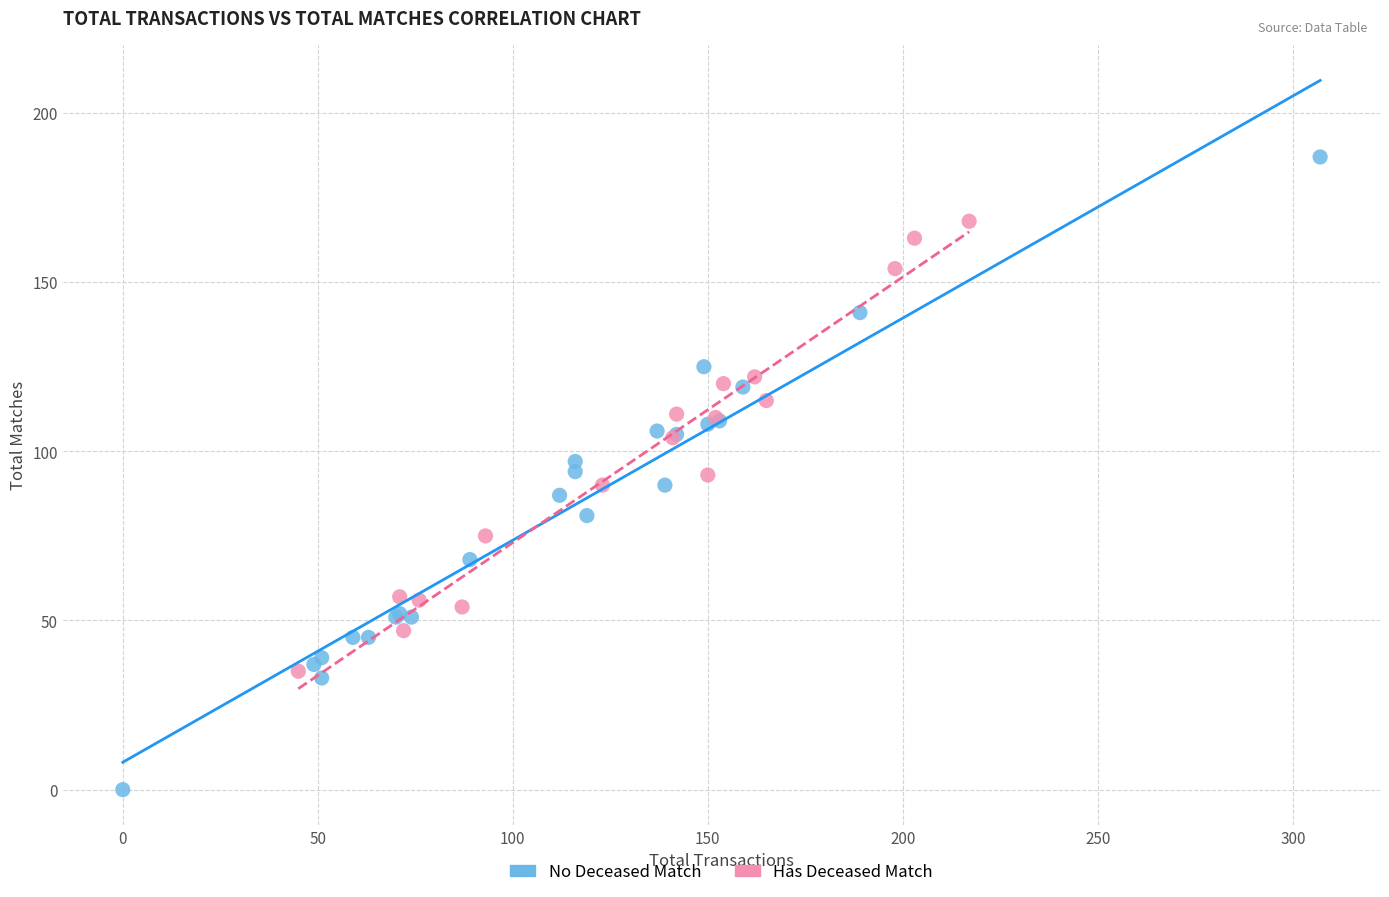

Which series contains the highest Y value?

No Deceased Match